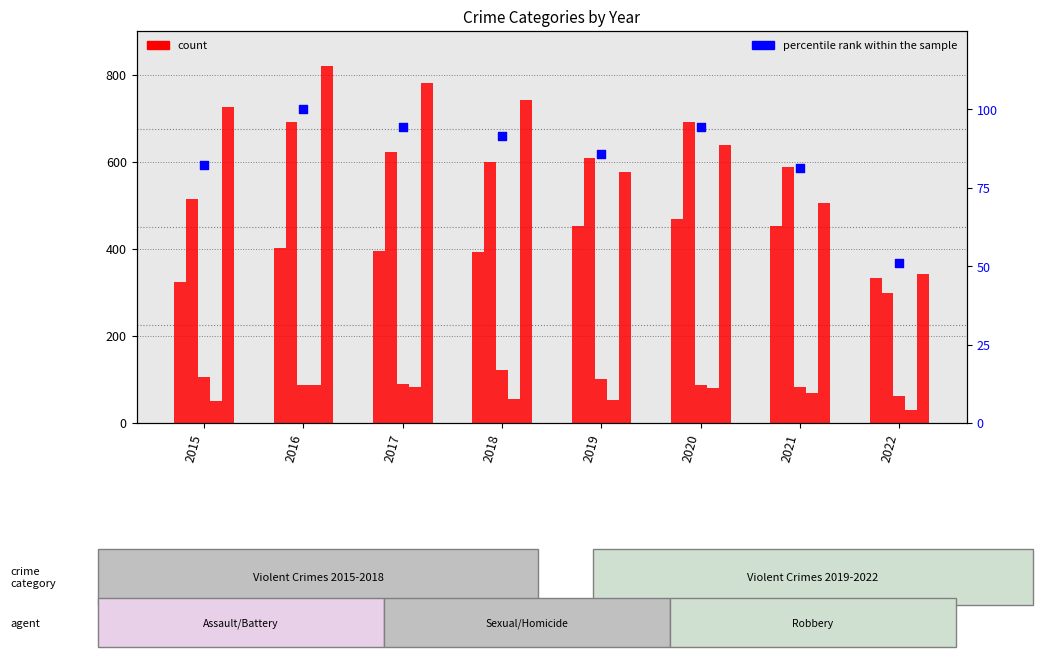

Which series has the largest total across all categories?

Robbery